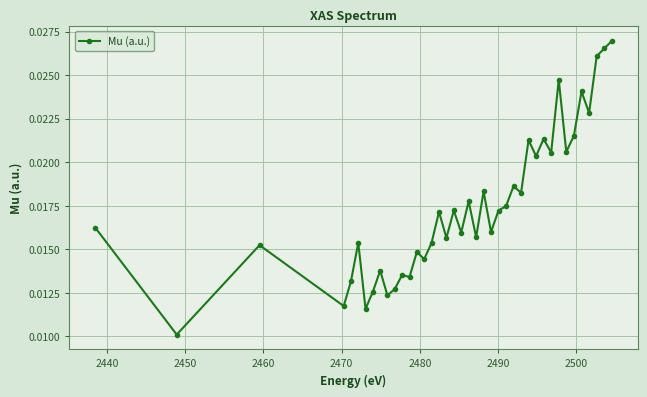

True or false: there are more than 0 points higher than both neighbors.

True